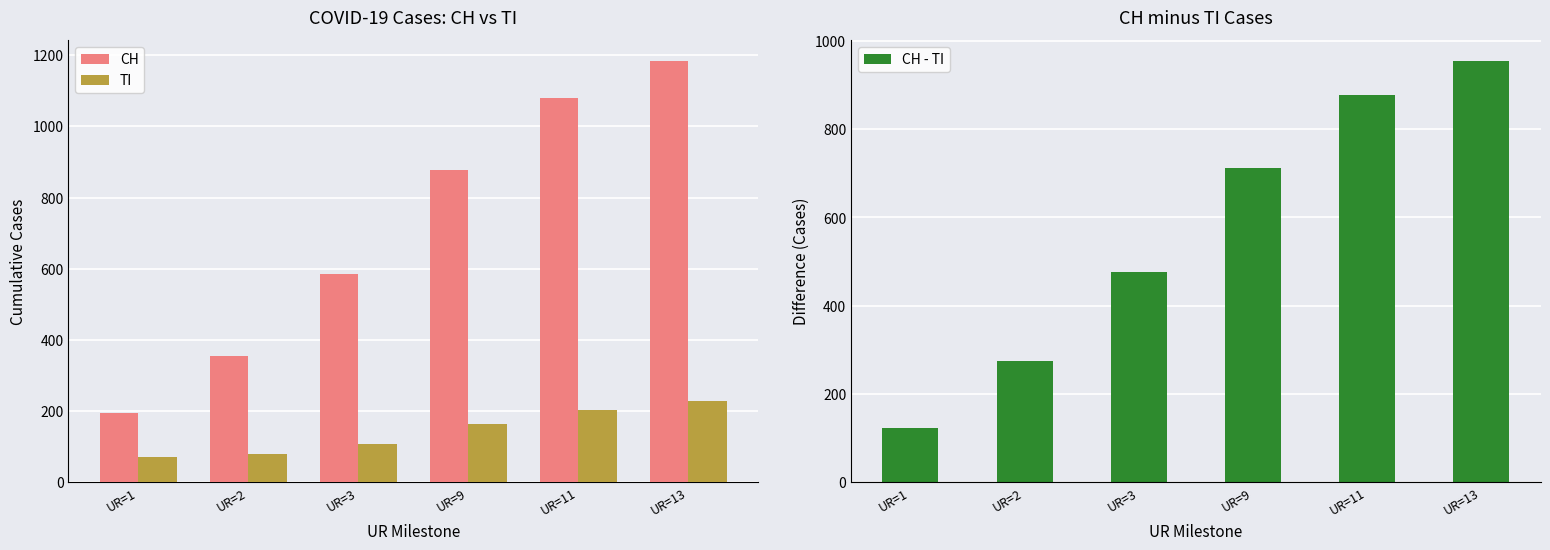

Is it true that CH equals 194 at UR=1?

True